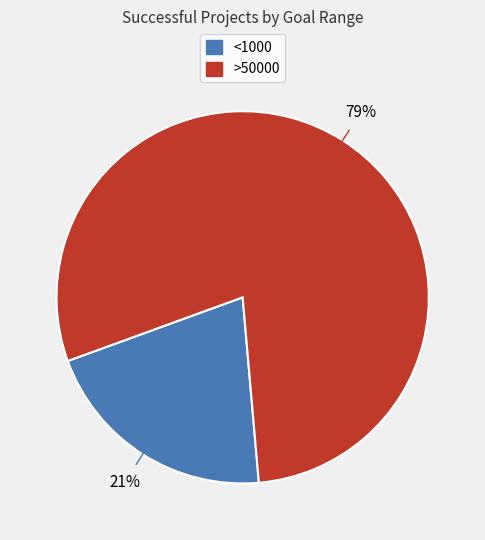

Which category has the biggest portion of the pie?

>50000